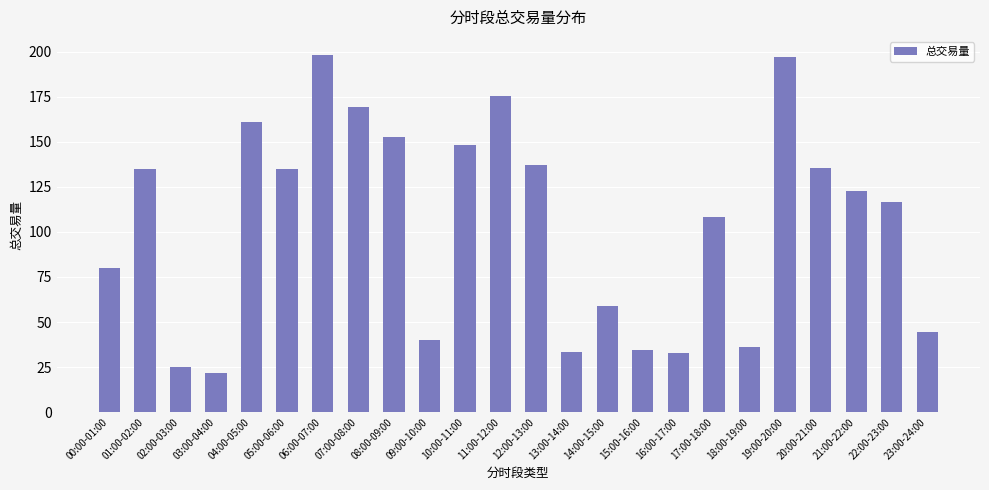

What is the label of the 20th bar from the right?

04:00-05:00